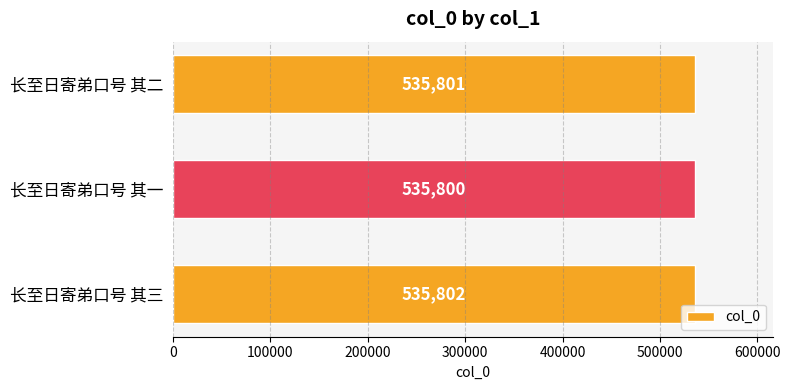

The value at 长至日寄弟口号 其三 is 737214. True or false?

False